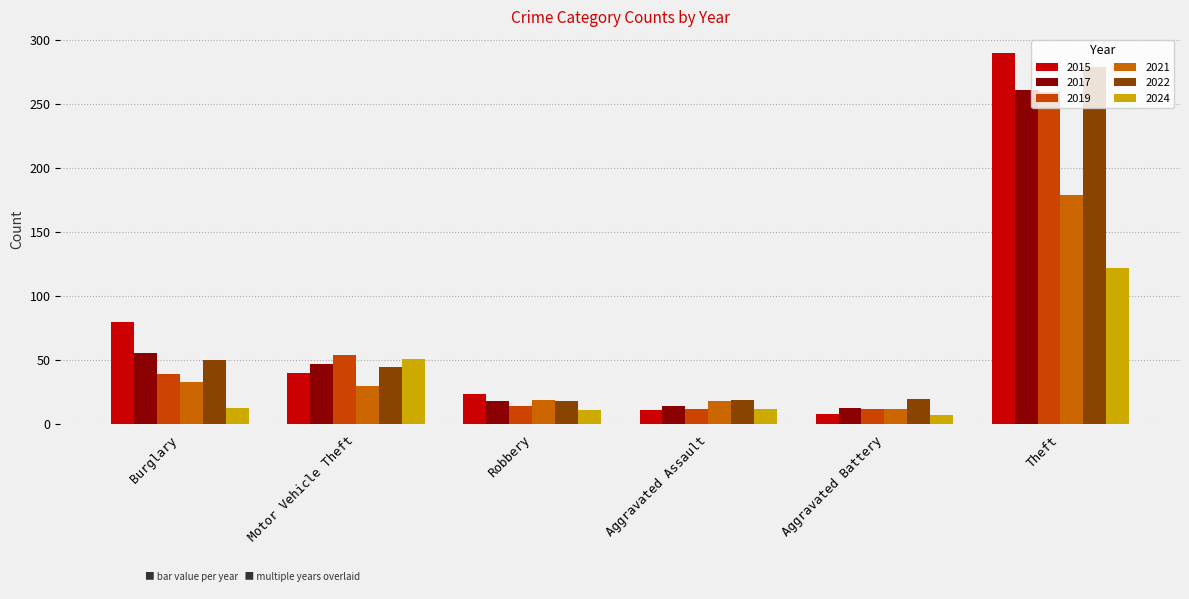

Which series has the largest range (max minus min)?

2015